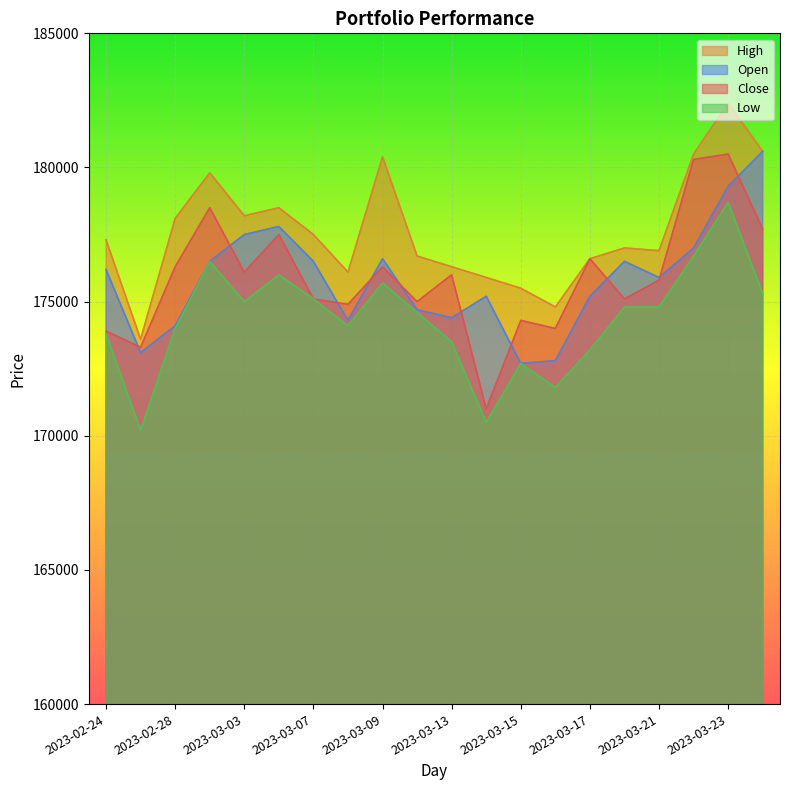

How many interior local peaks does the Close series have?

7